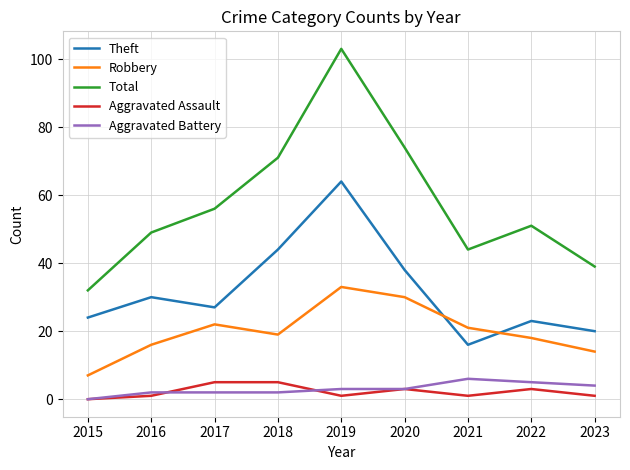

What is the maximum value shown in the chart?

103